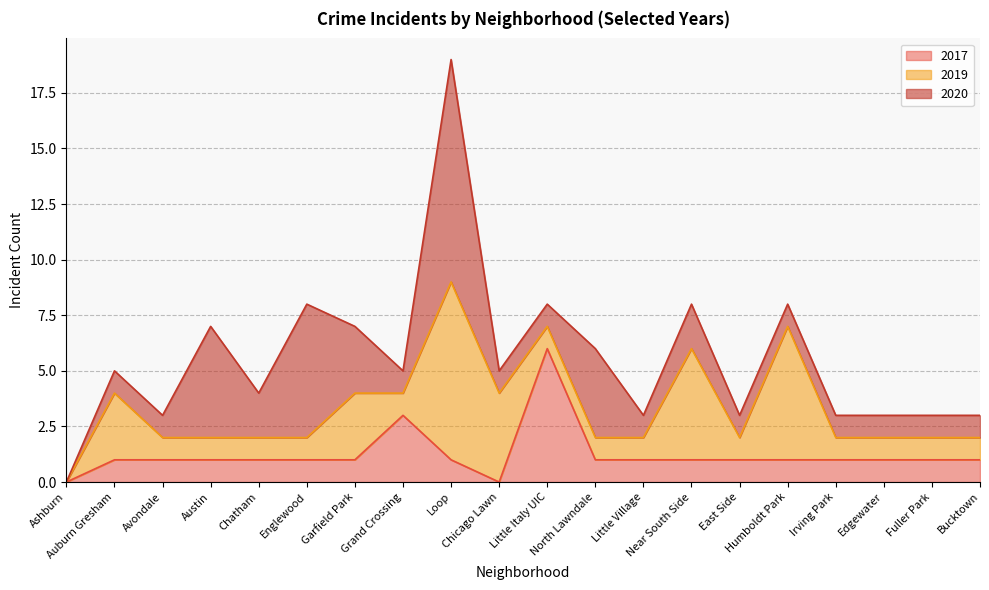

Which label corresponds to the smallest value in the chart?

Ashburn